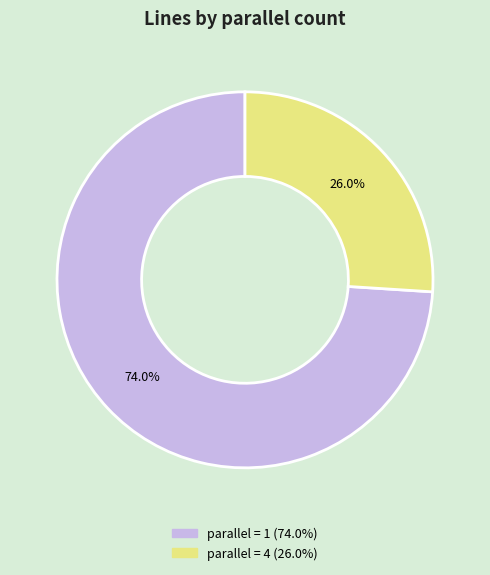

Does any single category account for the majority?

Yes